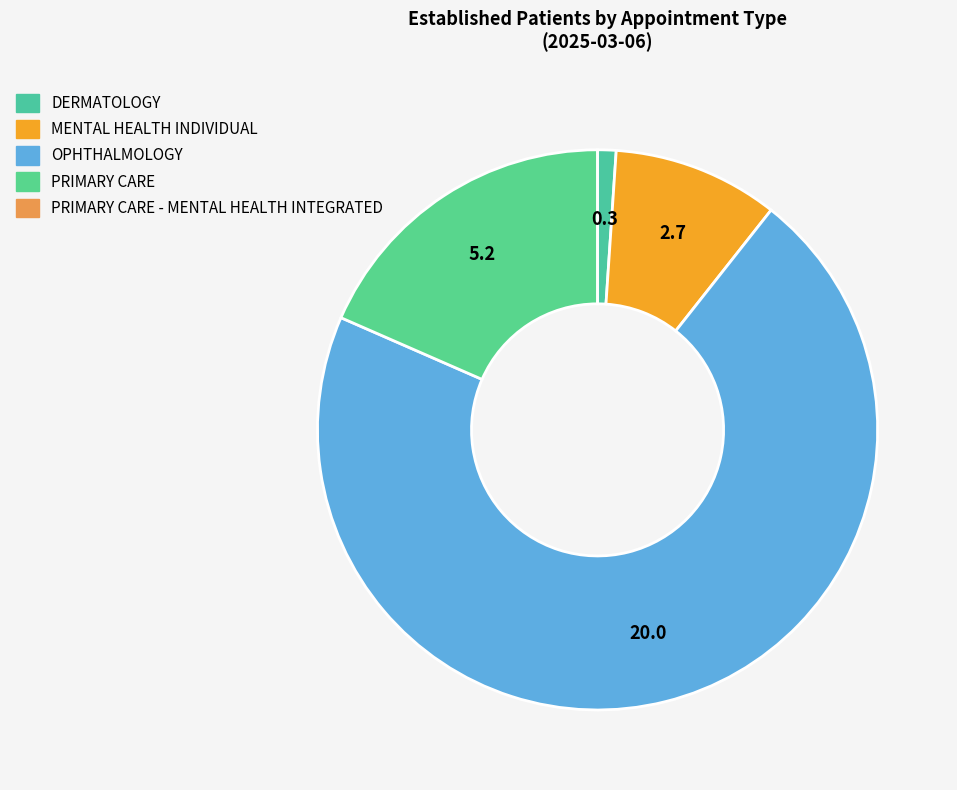

Is OPHTHALMOLOGY the majority of the pie?

Yes